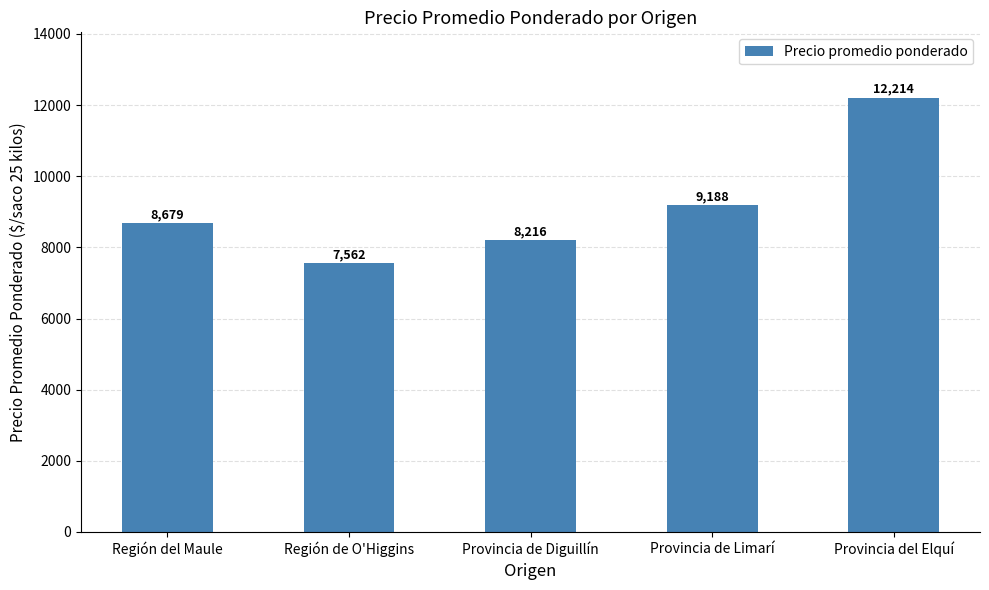

Reading left to right, extract all data points from this chart.

Región del Maule=8679	Región de O'Higgins=7562	Provincia de Diguillín=8216	Provincia de Limarí=9188	Provincia del Elquí=12214